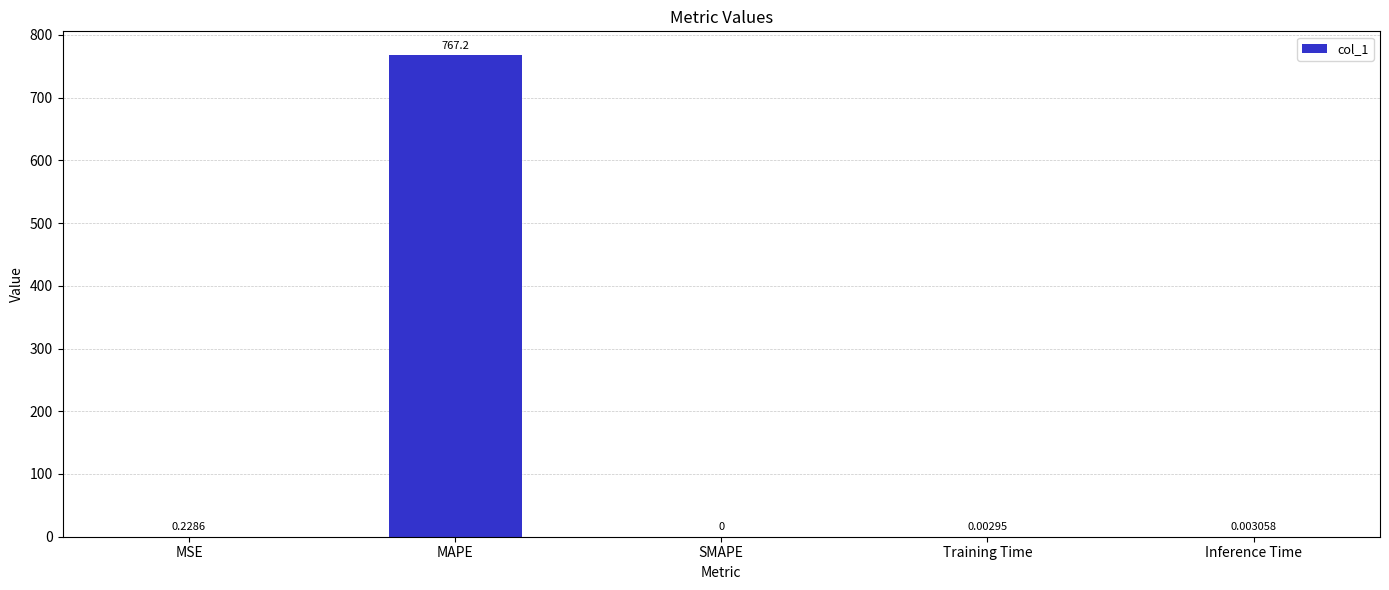

The value at Training Time is 0.0. True or false?

True